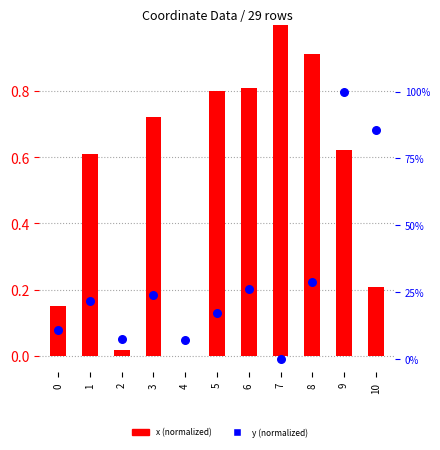

At which category is the sum across all series the highest?

9